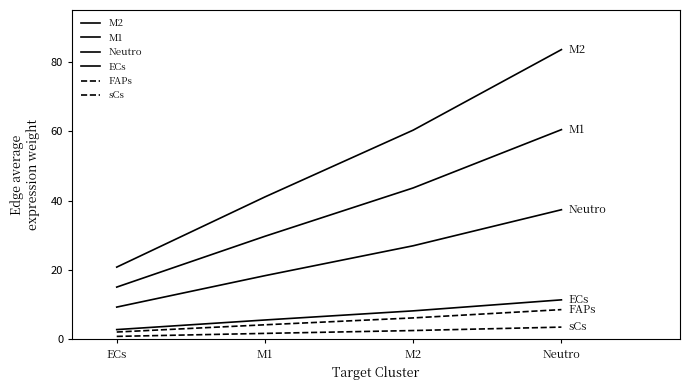

What is the smallest value displayed?

0.9